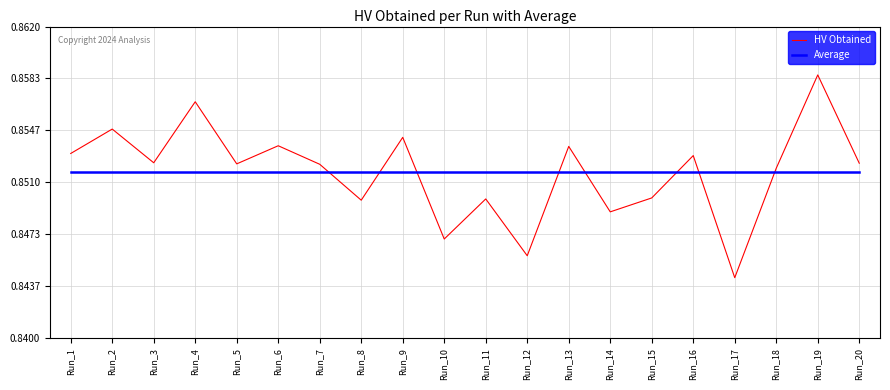

At which label does HV Obtained reach its minimum?

Run_17